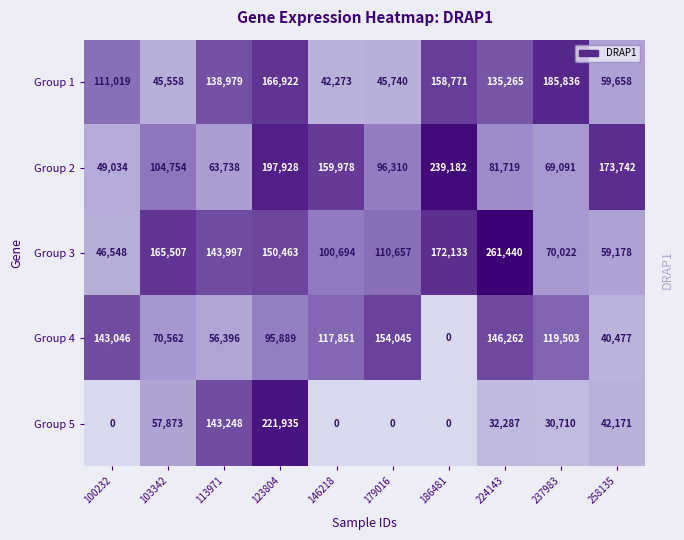

What is the difference between the Group 1 values at 113971 and 258135?

79321